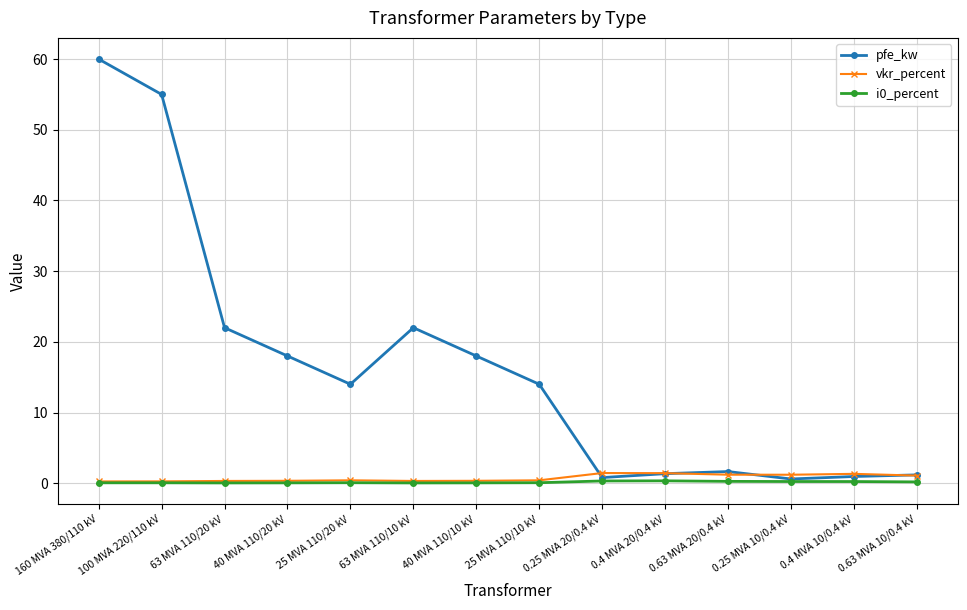

In pfe_kw, how many points are higher than both neighbors (excluding endpoints)?

2